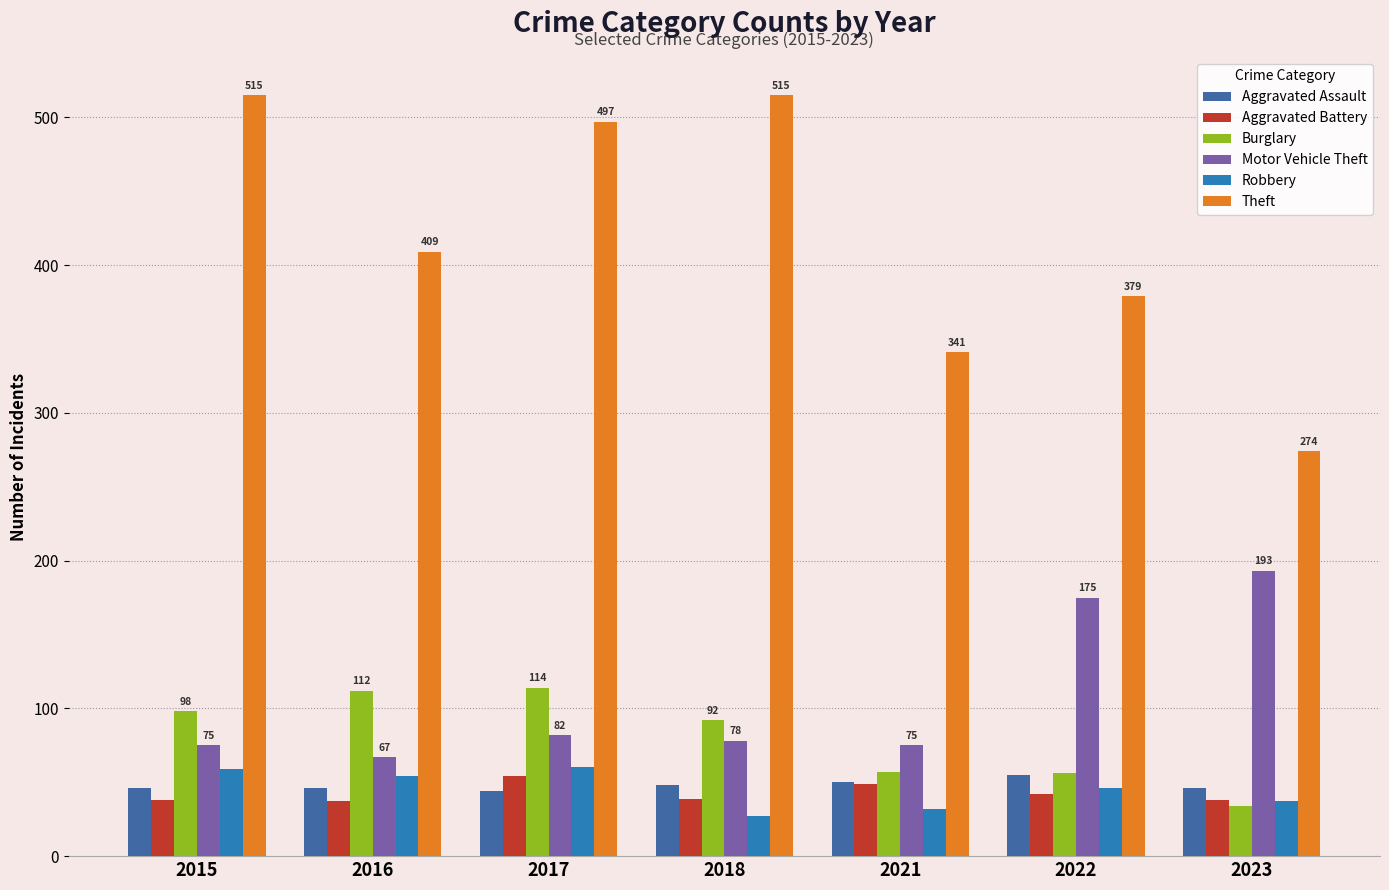

What are all the series names shown in the legend?

Aggravated Assault, Aggravated Battery, Burglary, Motor Vehicle Theft, Robbery, Theft